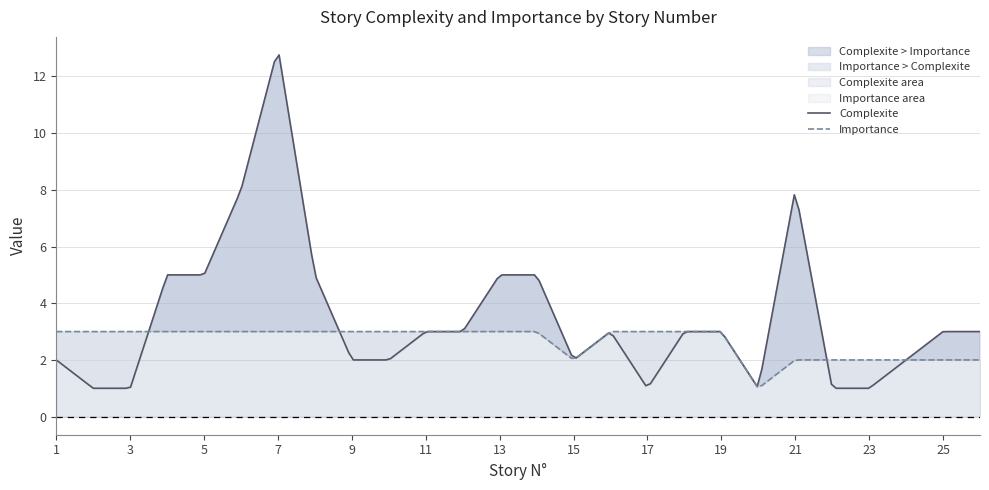

What is the minimum value for Complexite?

1.0